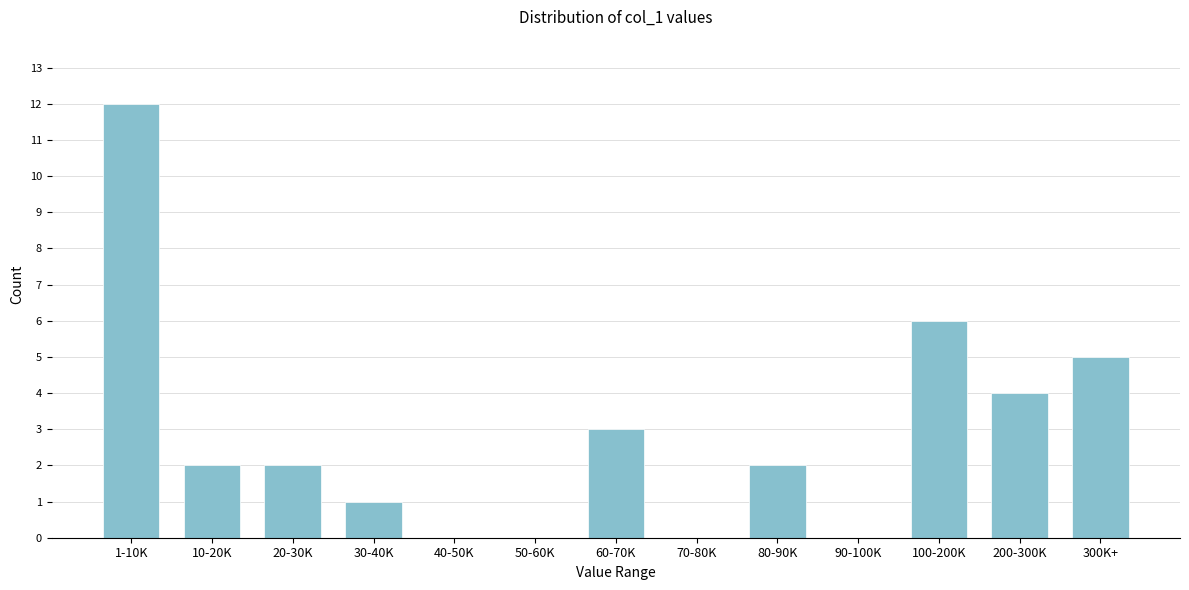

Reading left to right, transcribe all the data shown in this chart.

1-10K=12	10-20K=2	20-30K=2	30-40K=1	40-50K=0	50-60K=0	60-70K=3	70-80K=0	80-90K=2	90-100K=0	100-200K=6	200-300K=4	300K+=5